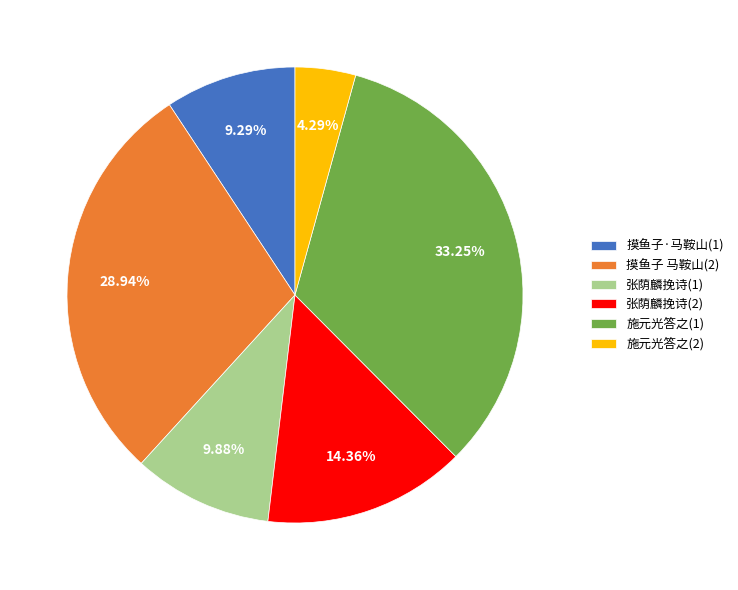

How many slices are in this pie chart?

6